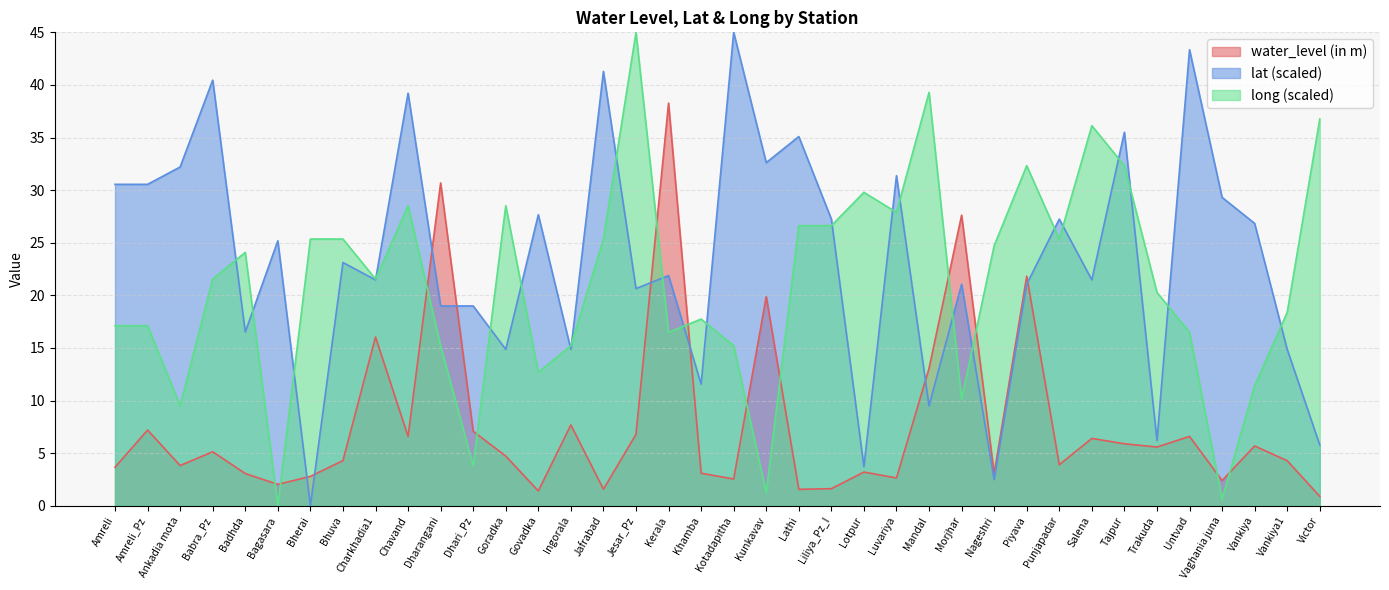

True or false: lat and long cross at least once.

True